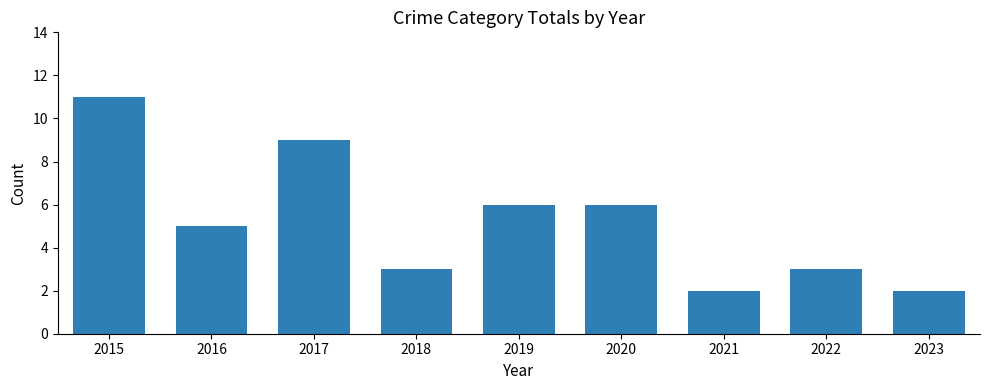

What is the sum of all values?

47